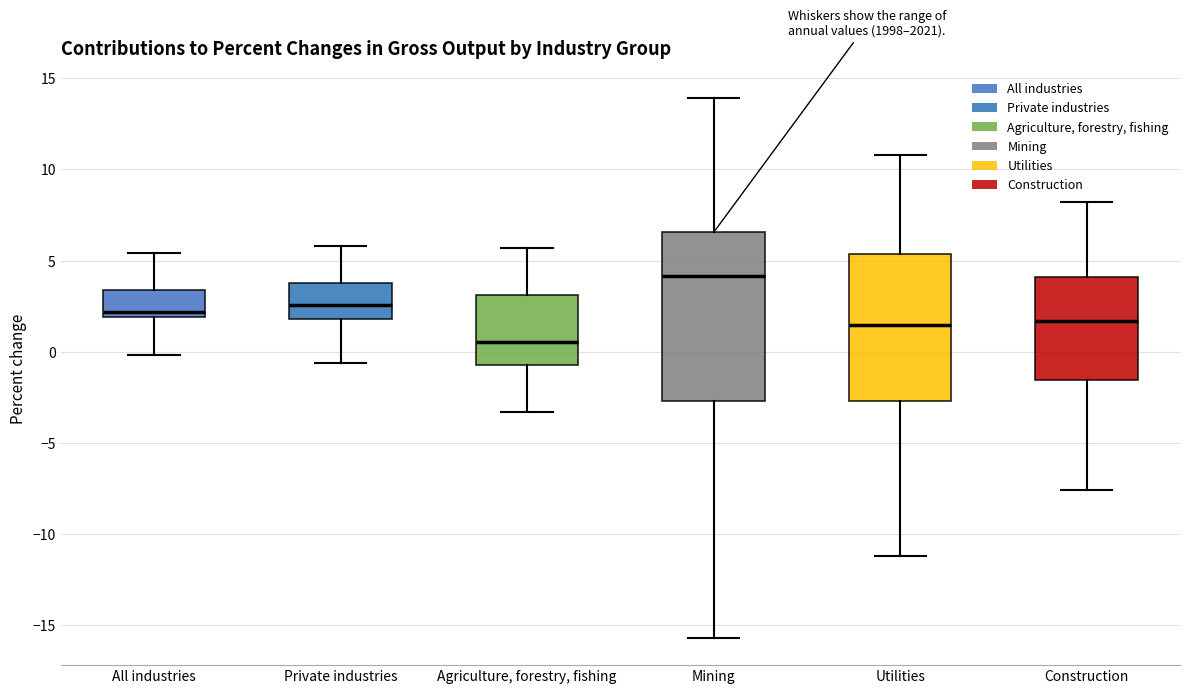

Comparing the boxes themselves (not the whiskers), which one is the tallest?

Mining